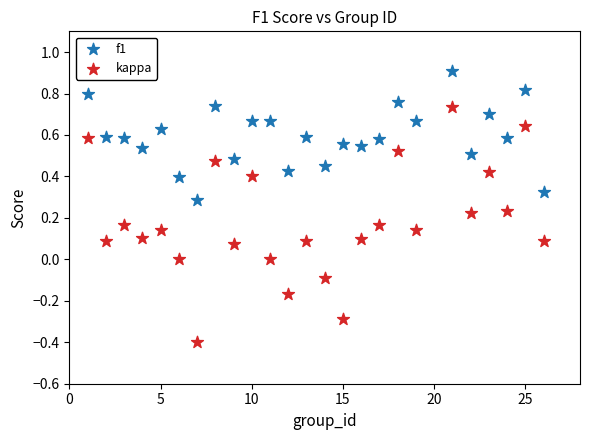

Which series contains the highest Y value?

f1